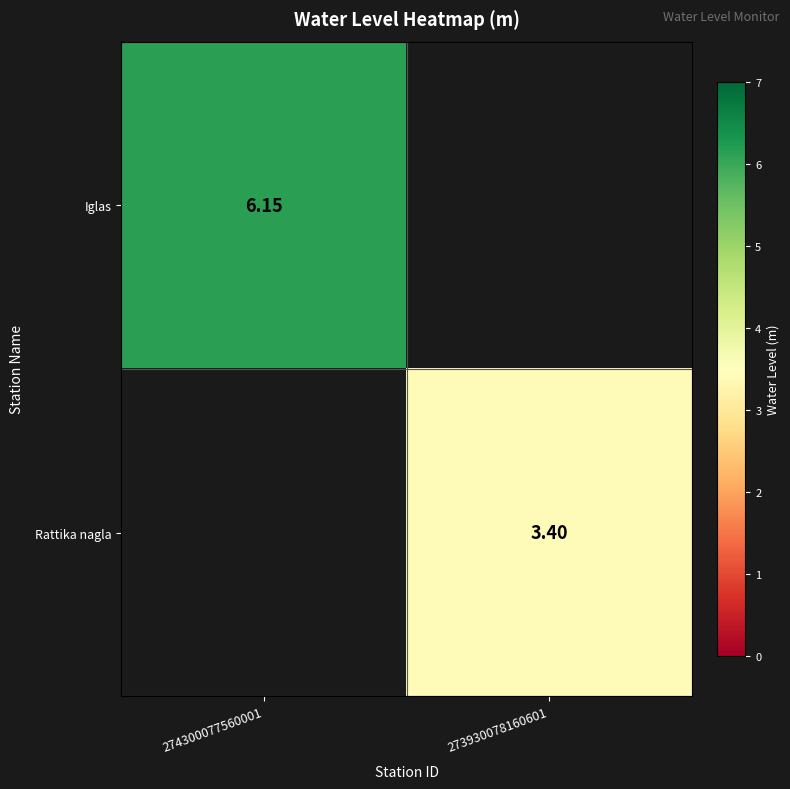

What value does the Rattika nagla series have at 273930078160601?

3.4